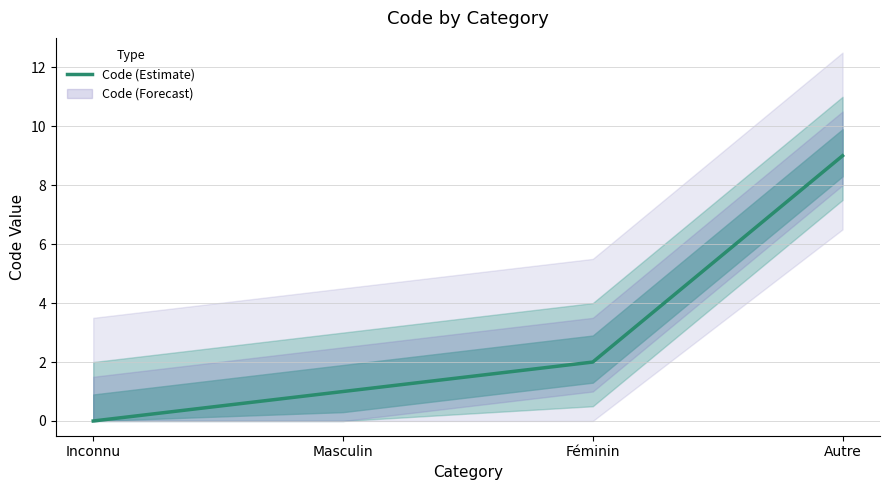

How many values are above zero?

3